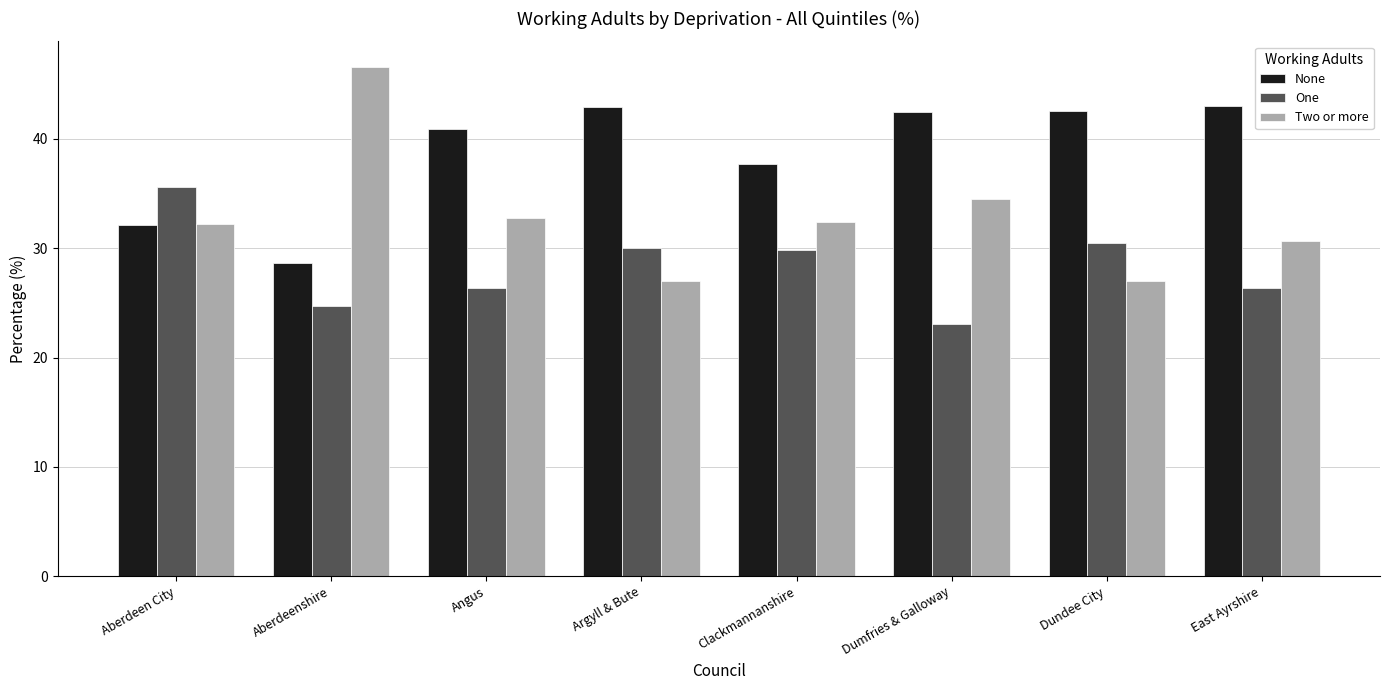

What is the average value of the One series?

28.3